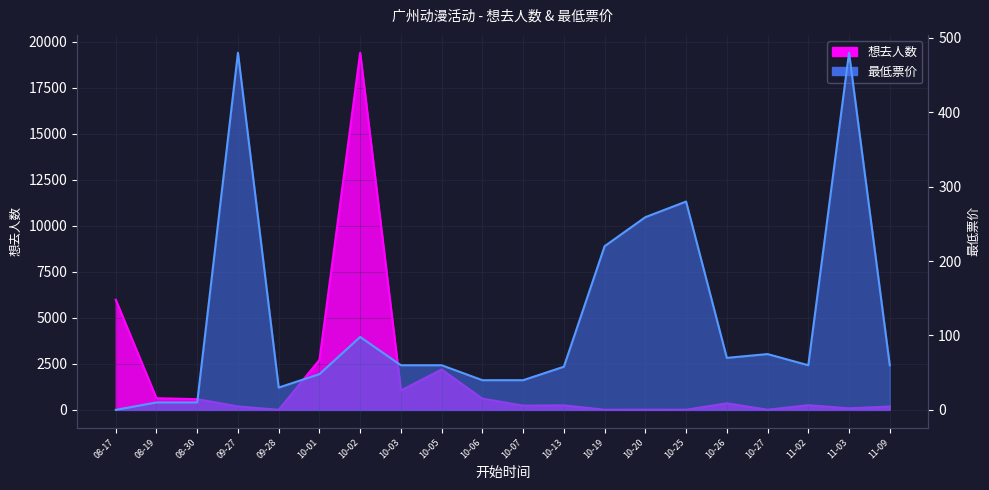

Which category has the highest value across all series?

10-02